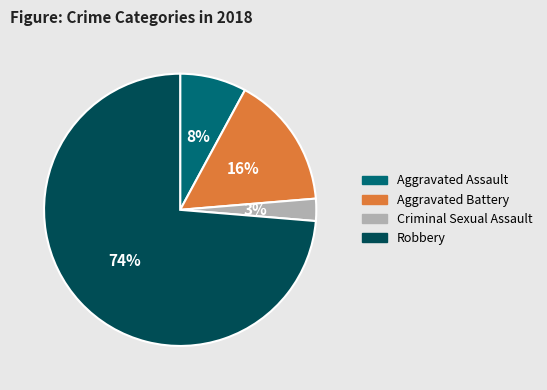

Which slice is the largest?

Robbery